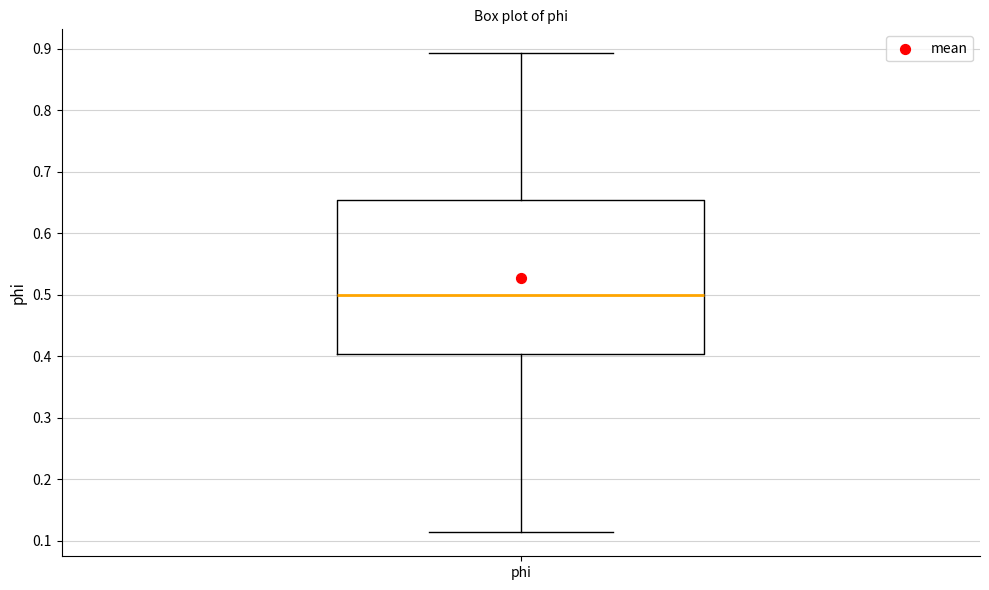

Where does the median line of the box for phi sit on the y-axis? The values are not printed on the chart, so give them approximately, as read against the axis.

0.50